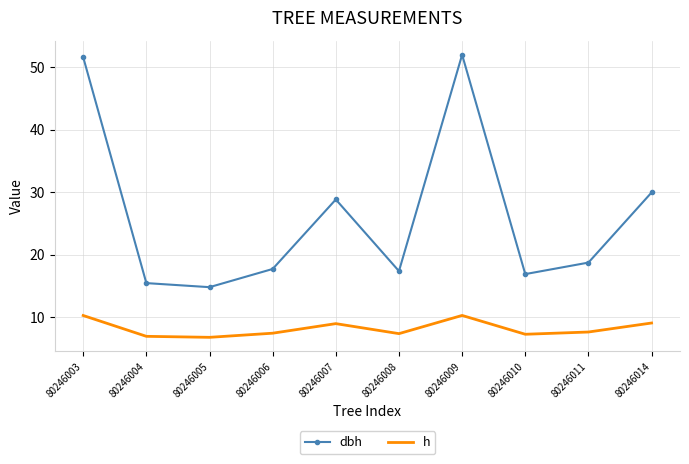

What are all the series names shown in the legend?

dbh, h